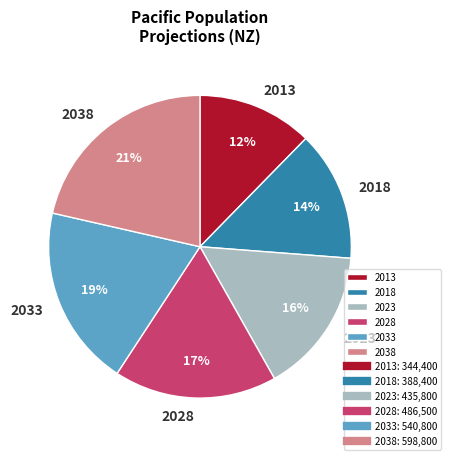

To the nearest percent, what portion does 2013 represent?

12%